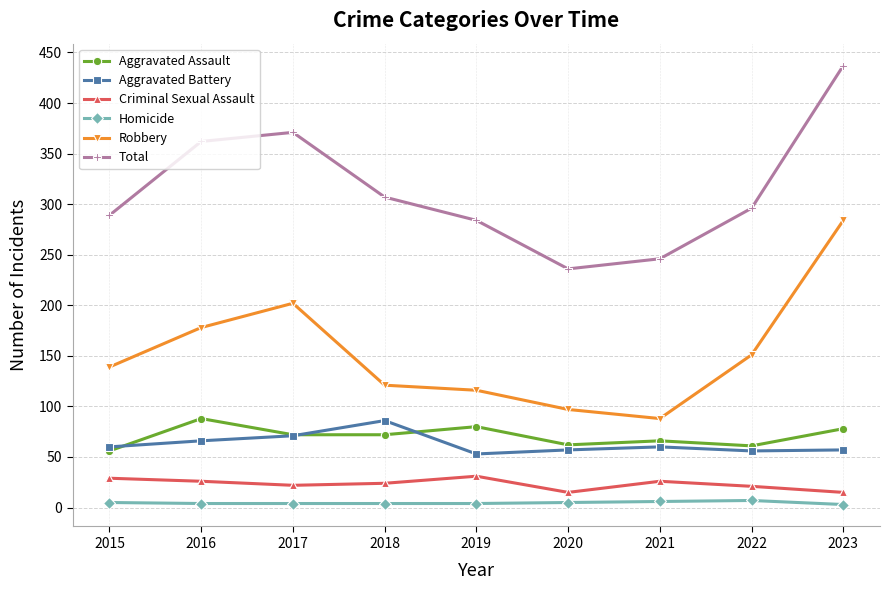

At 2019, list the series in order from smallest to largest.

Homicide, Criminal Sexual Assault, Aggravated Battery, Aggravated Assault, Robbery, Total